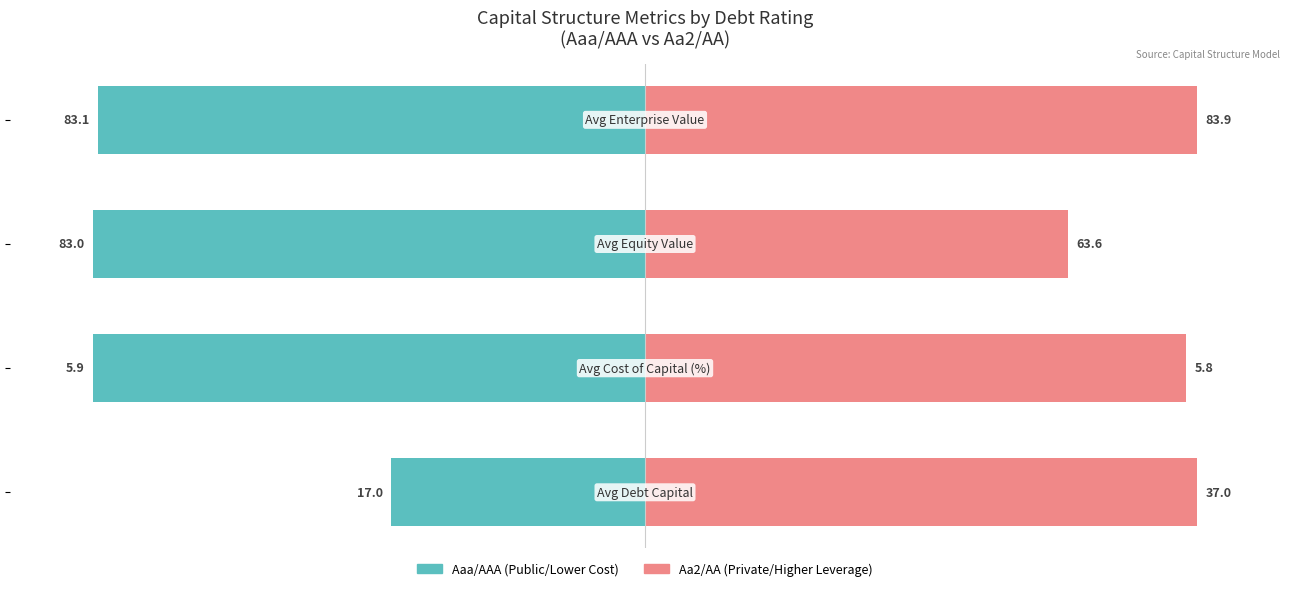

Is the value of Aa2/AA at 1 greater than the value of Aaa/AAA at 0?

Yes